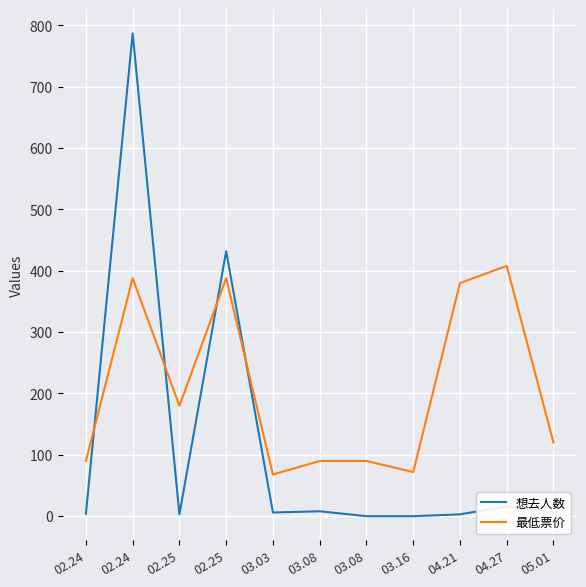

Which series has the widest spread of values?

想去人数